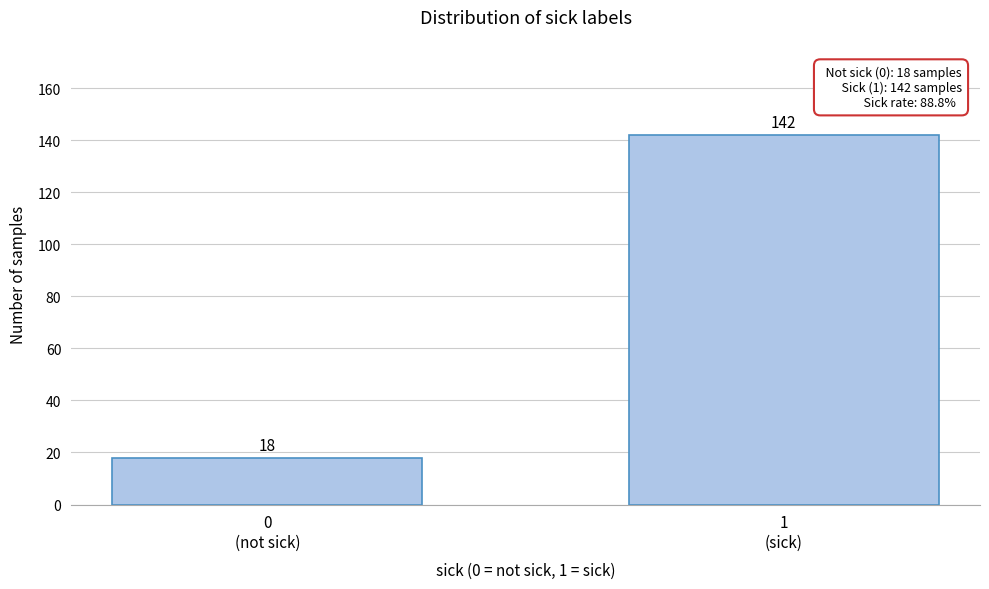

Reading left to right, list all the values displayed in this chart.

18	142